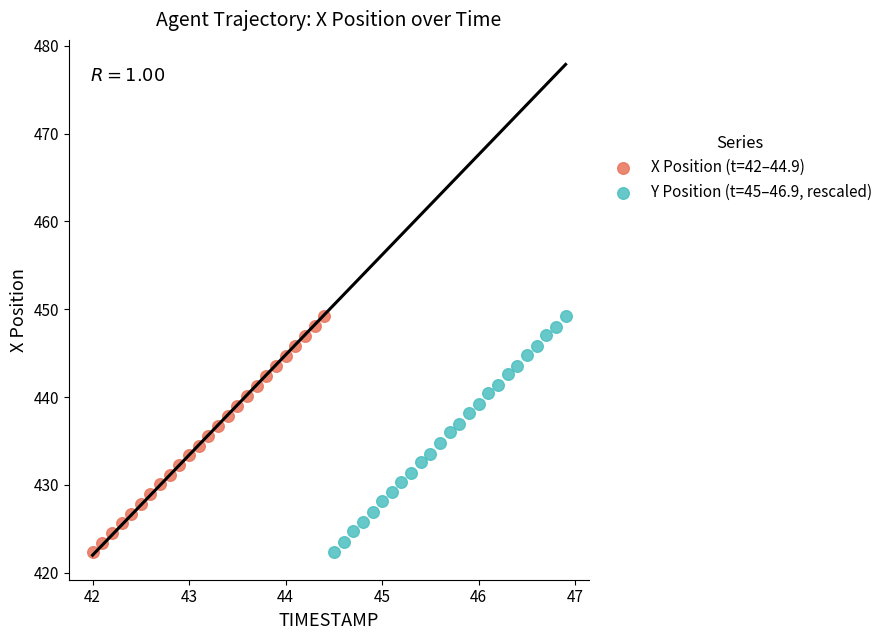

What are all the series names shown in the legend?

X Position (t=42–44.9), Y Position (t=45–46.9, rescaled)